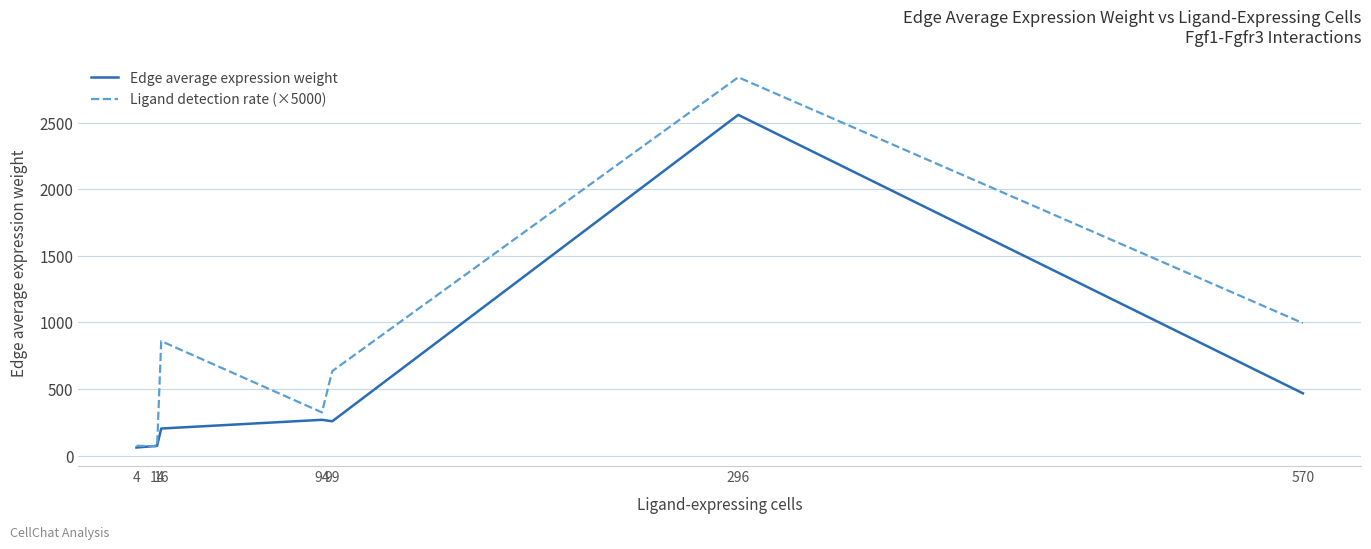

Which label corresponds to the largest value in the chart?

296